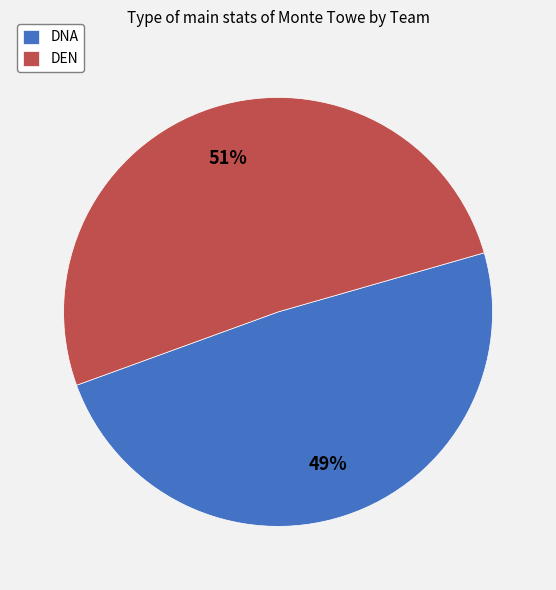

Does DNA account for over 50% of the chart?

No